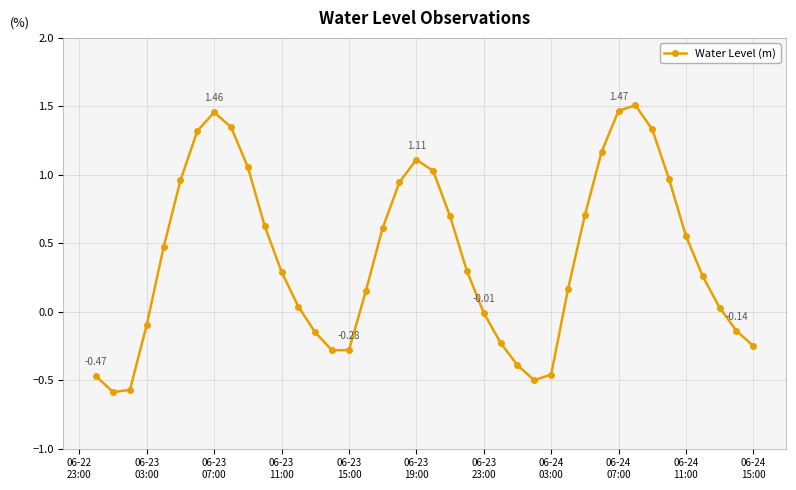

What is the difference between the maximum and minimum values?

2.1